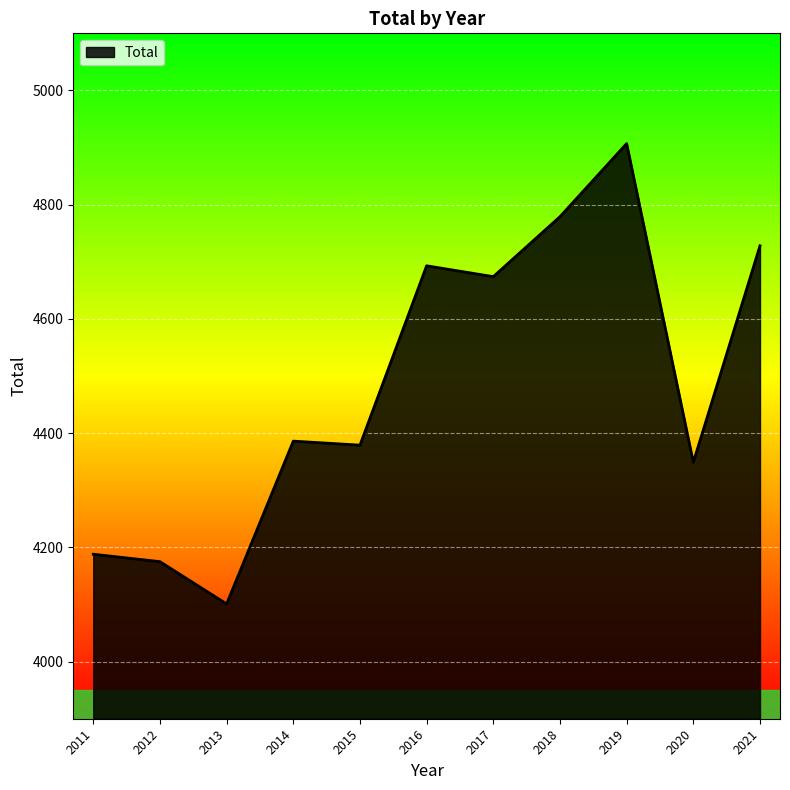

Which has a higher value, 2020 or 2013?

2020